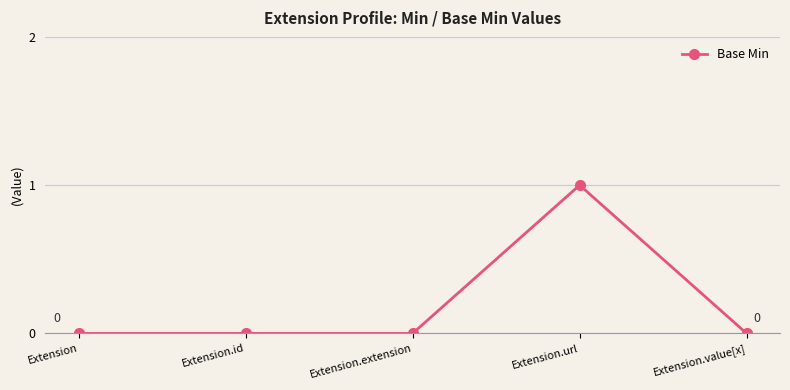

How many lines are shown in the chart?

1